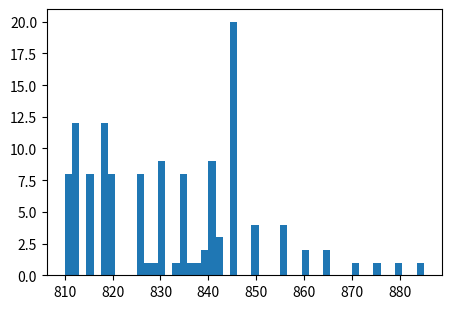

Read against the x-axis, roughly where is the centre of the tallest bar?

845